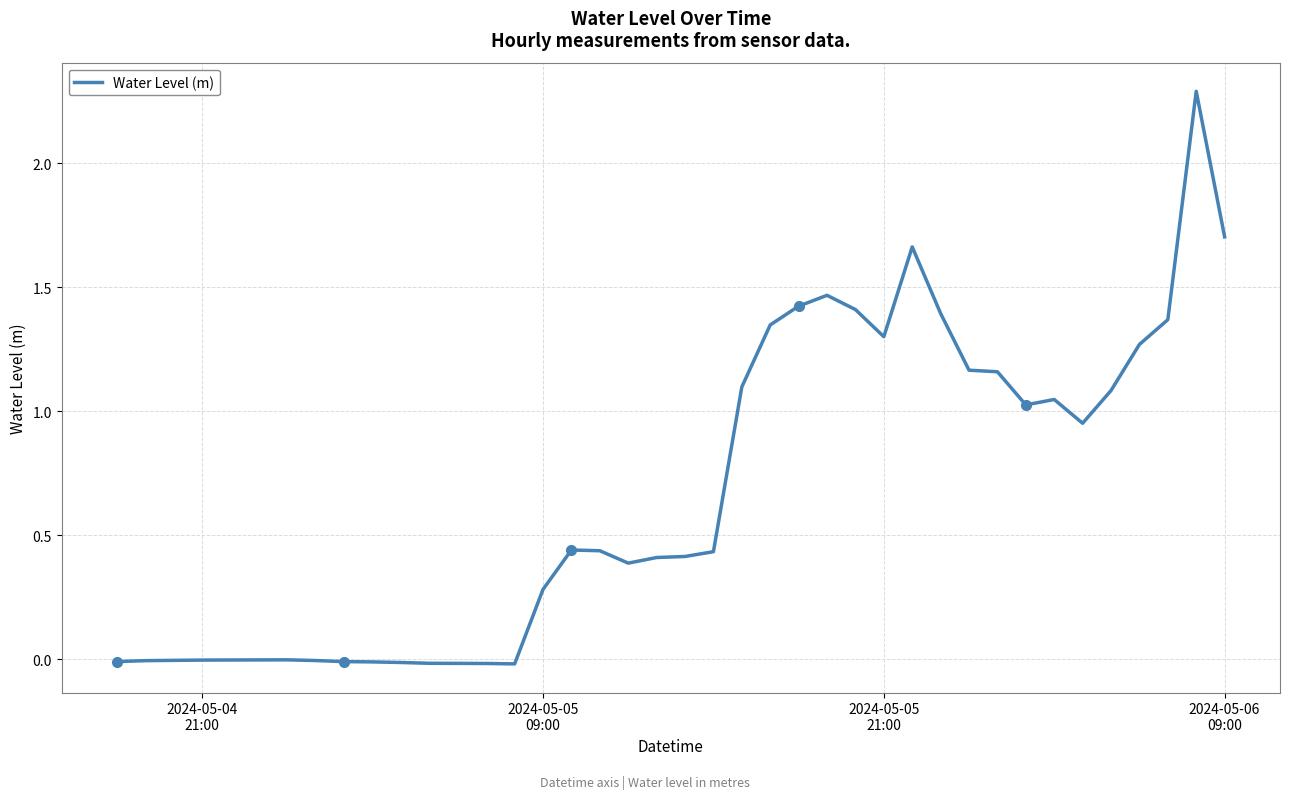

What is the highest value of the Water Level (m) series?

2.3